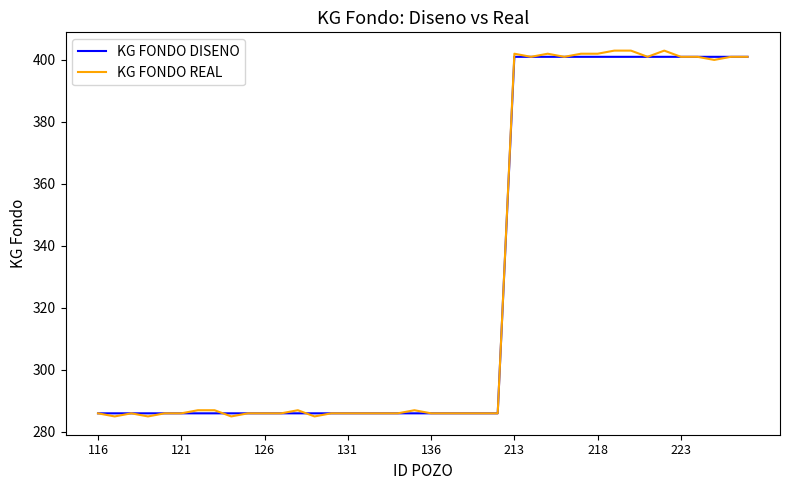

What is the greatest value displayed?

403